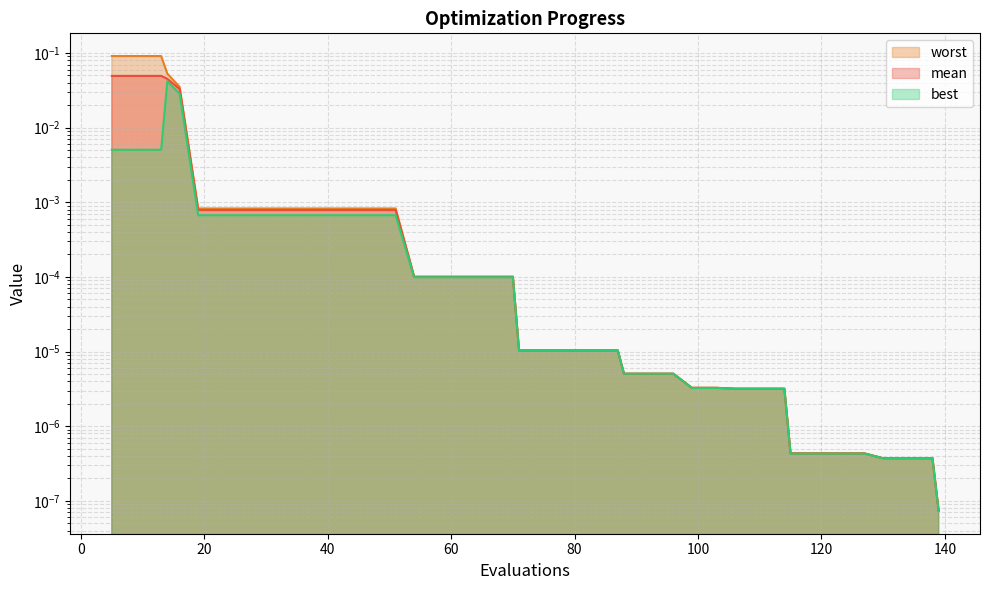

Reading left to right, transcribe all the data shown in this chart.

mean: 5=0.0	9=0.0	13=0.0	14=0.0	16=0.0	19=0.0	23=0.0	27=0.0	31=0.0	35=0.0	39=0.0	43=0.0	47=0.0	51=0.0	54=0.0	58=0.0	62=0.0	66=0.0	70=0.0	71=0.0	75=0.0	79=0.0	83=0.0	87=0.0	88=0.0	92=0.0	96=0.0	99=0.0	103=0.0	106=0.0	110=0.0	114=0.0	115=0.0	119=0.0	123=0.0	127=0.0	130=0.0	134=0.0	138=0.0	139=0.0
best: 5=0.0	9=0.0	13=0.0	14=0.0	16=0.0	19=0.0	23=0.0	27=0.0	31=0.0	35=0.0	39=0.0	43=0.0	47=0.0	51=0.0	54=0.0	58=0.0	62=0.0	66=0.0	70=0.0	71=0.0	75=0.0	79=0.0	83=0.0	87=0.0	88=0.0	92=0.0	96=0.0	99=0.0	103=0.0	106=0.0	110=0.0	114=0.0	115=0.0	119=0.0	123=0.0	127=0.0	130=0.0	134=0.0	138=0.0	139=0.0
worst: 5=0.1	9=0.1	13=0.1	14=0.1	16=0.0	19=0.0	23=0.0	27=0.0	31=0.0	35=0.0	39=0.0	43=0.0	47=0.0	51=0.0	54=0.0	58=0.0	62=0.0	66=0.0	70=0.0	71=0.0	75=0.0	79=0.0	83=0.0	87=0.0	88=0.0	92=0.0	96=0.0	99=0.0	103=0.0	106=0.0	110=0.0	114=0.0	115=0.0	119=0.0	123=0.0	127=0.0	130=0.0	134=0.0	138=0.0	139=0.0